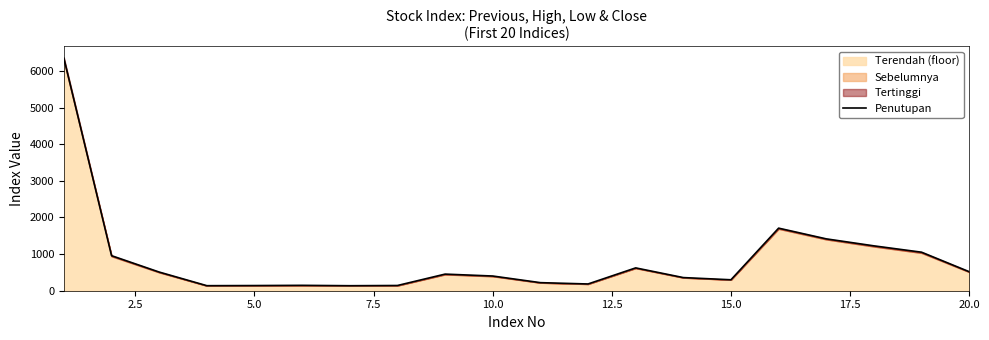

What is the lowest value of the Penutupan series?

136.6